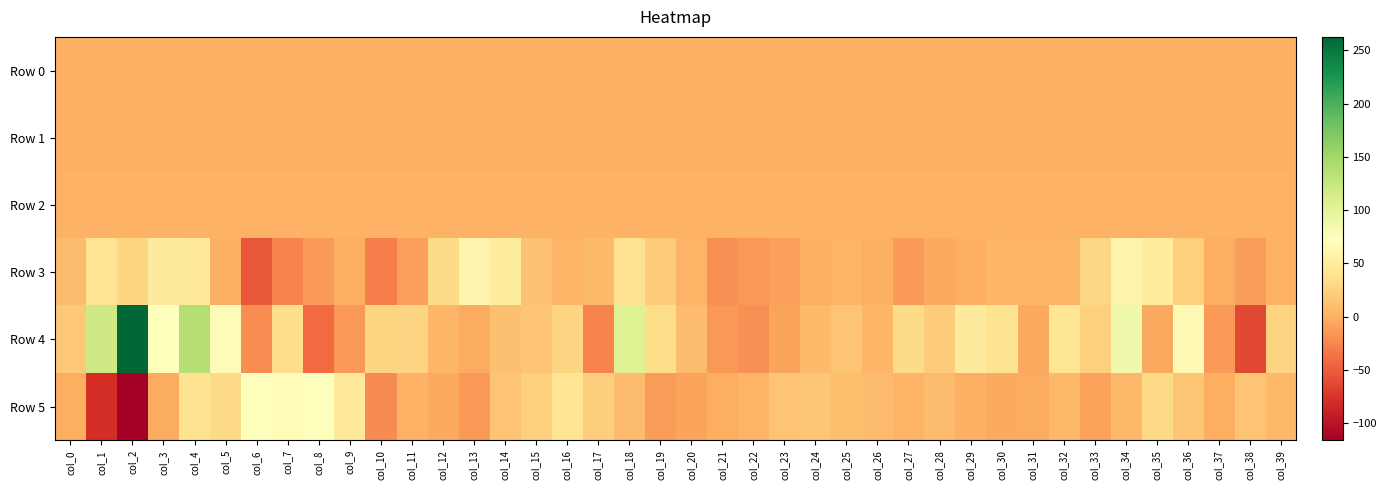

Which series has the largest range (max minus min)?

Row 4